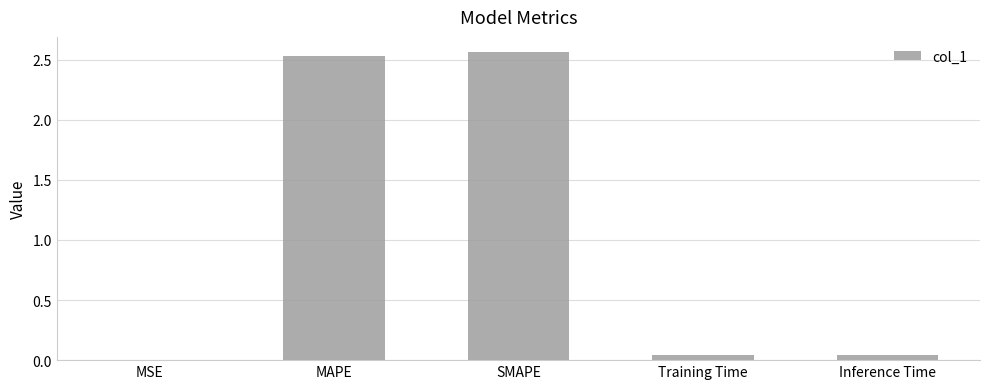

True or false: the data shows 4.4 at MAPE.

False